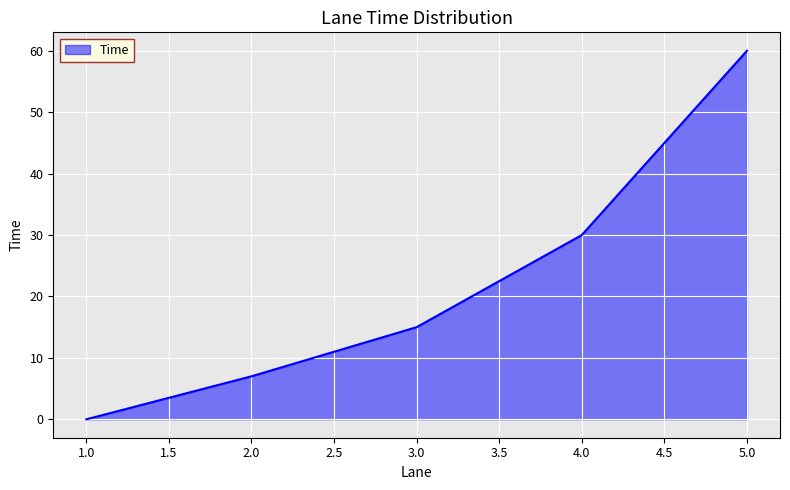

What position from the right is 3.0?

3